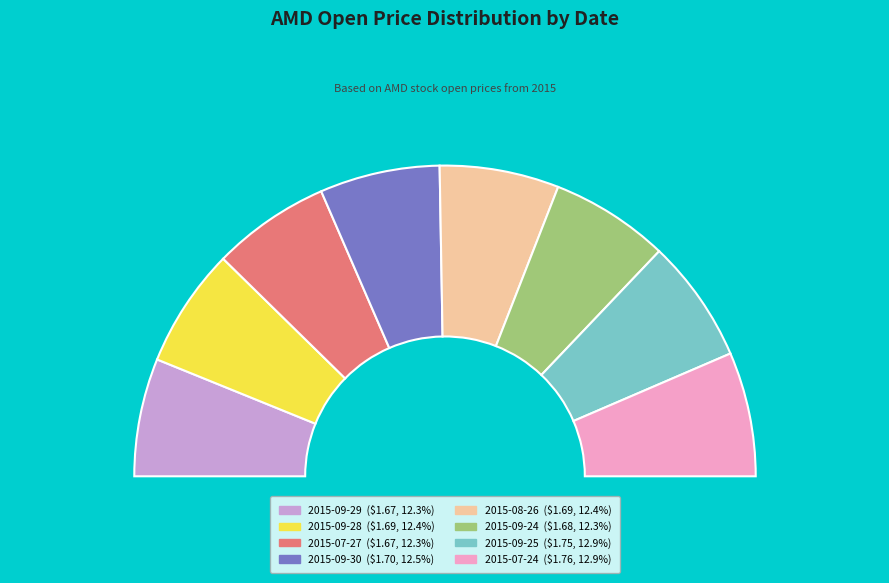

How many slices are in this pie chart?

8